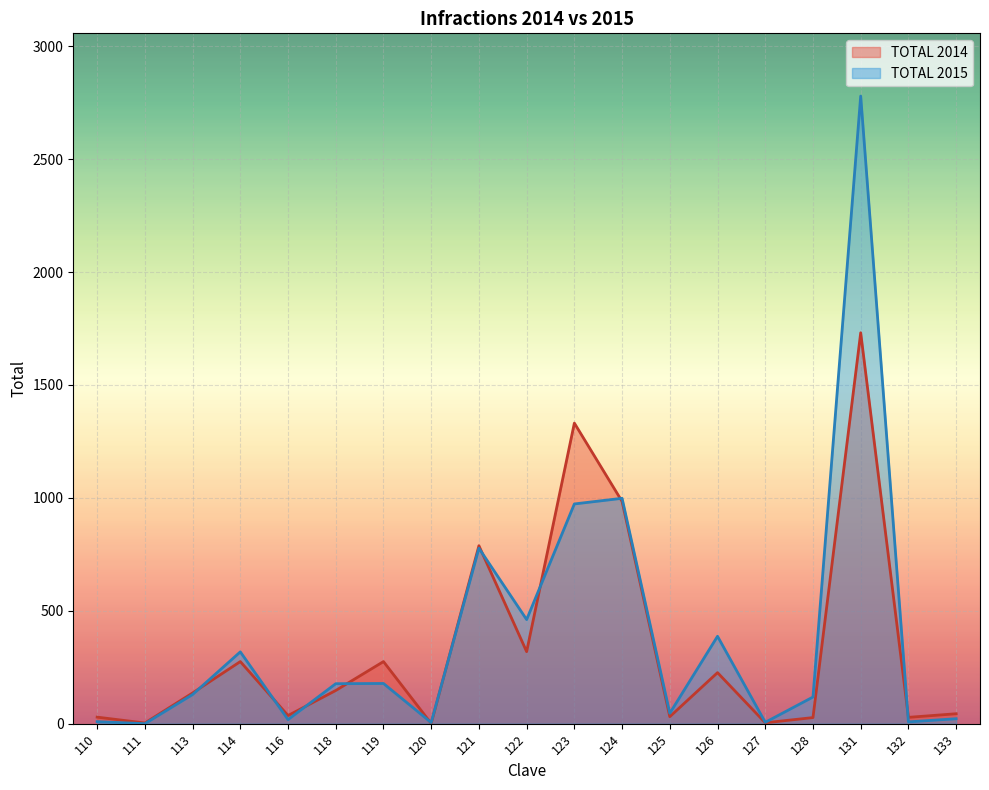

What are all the series names shown in the legend?

TOTAL 2014, TOTAL 2015